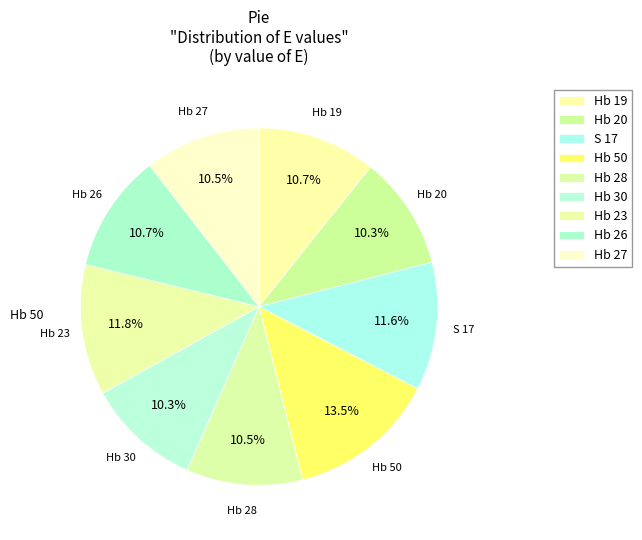

Which slice is the largest?

Hb 50